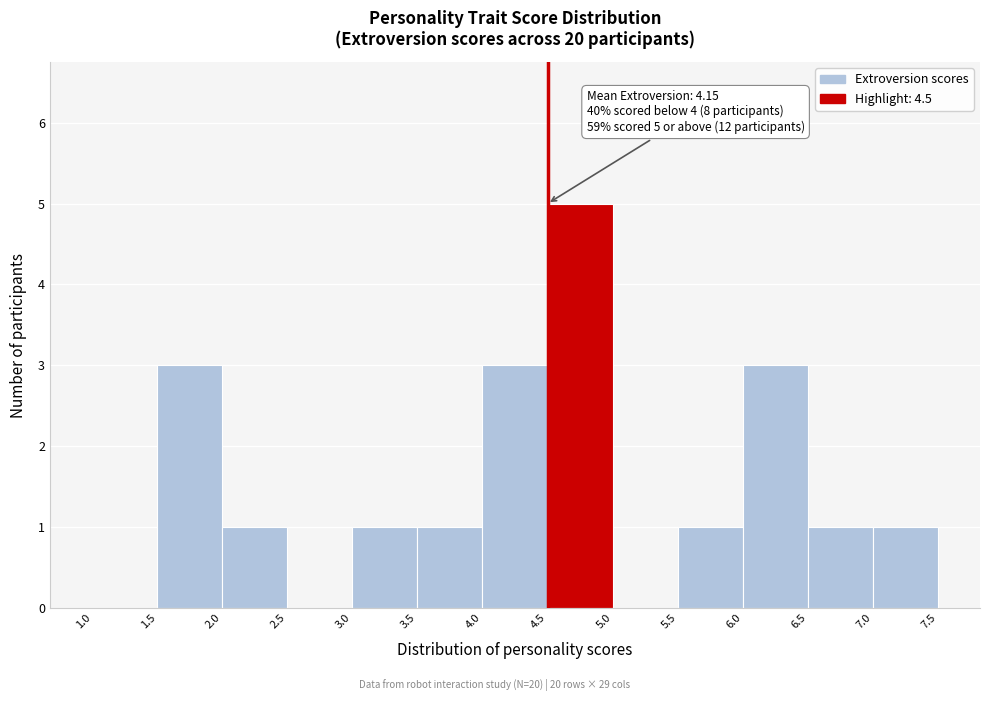

Over which range of the x-axis is the bar tallest?

4.5 to 5.0